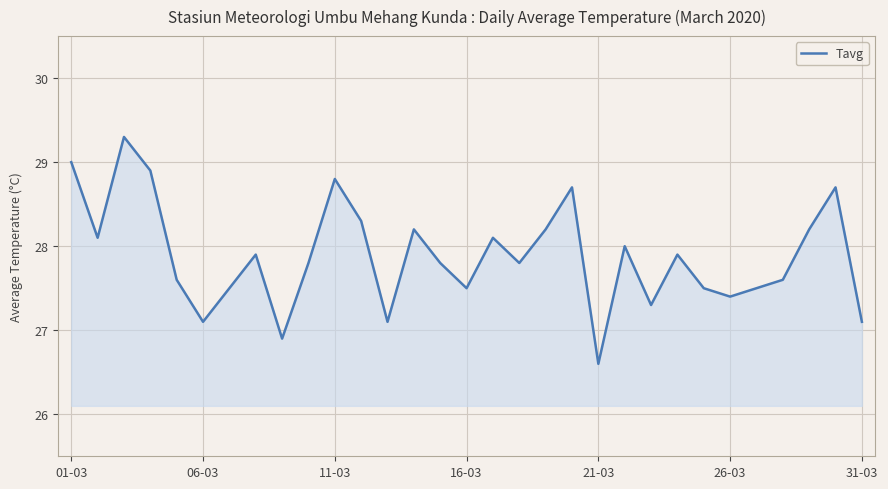

What is the minimum value shown in the chart?

26.6